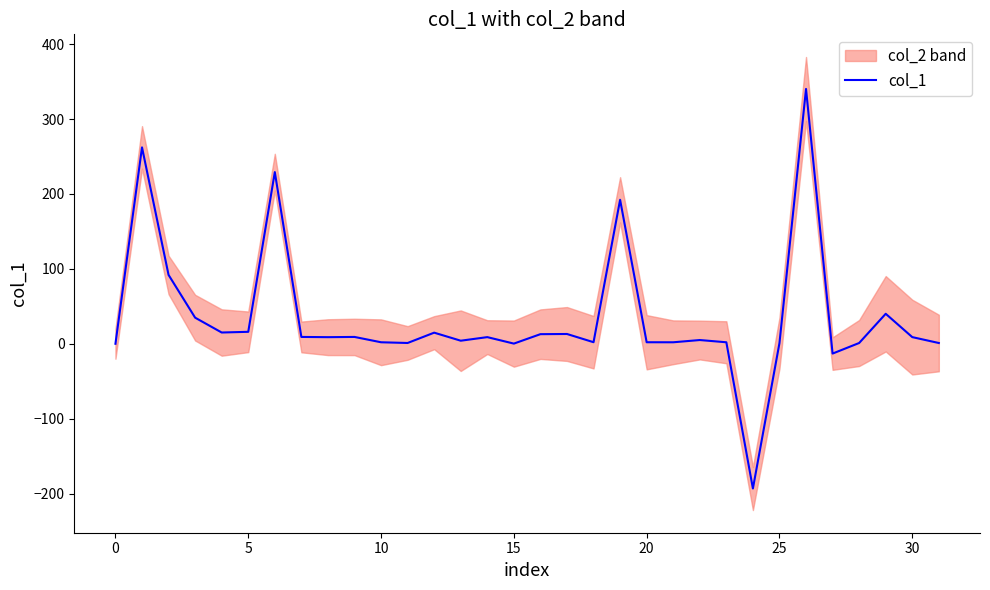

Reading right to left, extract all data points from this chart.

1.0	8.9	40.0	1.0	-13.1	340.2	0.9	-193.2	2.0	5.0	2.0	2.0	192.2	2.1	13.0	12.8	0.2	8.9	4.1	14.8	1.0	2.0	9.1	8.8	9.1	229.1	15.9	15.0	34.8	91.9	262.2	0.0